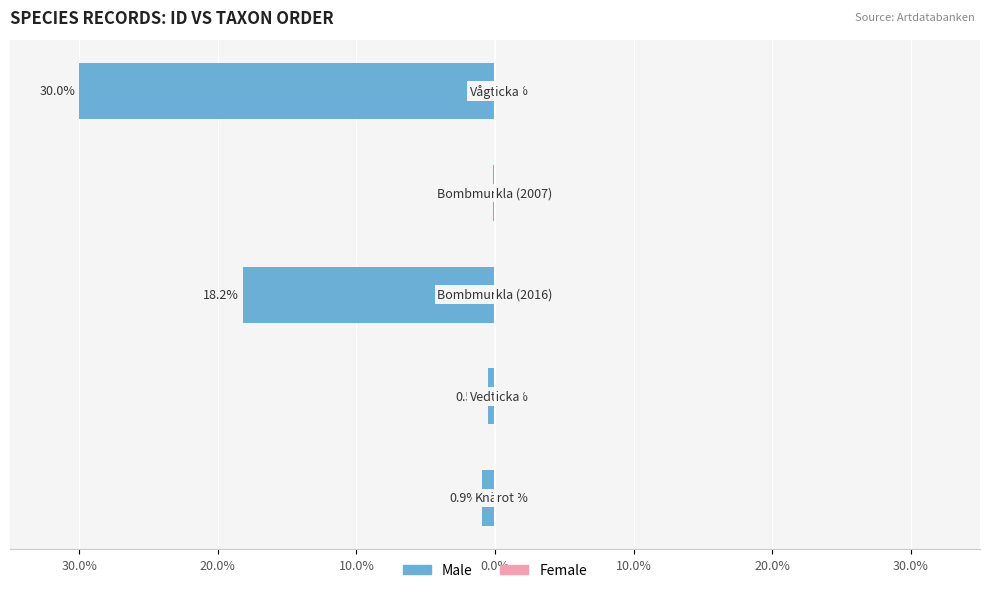

Reading right to left, what are all the values shown in this chart?

Male: -30.0	-0.1	-18.2	-0.5	-0.9
Female: 0.0	0.0	0.0	0.0	0.0